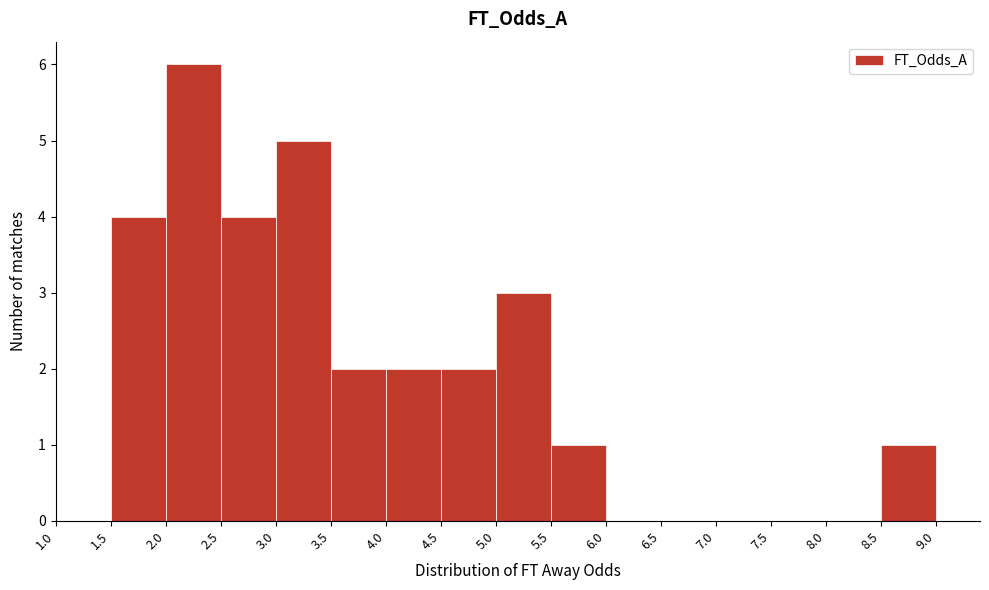

What is the height of the bar covering 5.0 to 5.5 on the x-axis? The values are not printed on the chart, so give them approximately, as read against the axis.

3